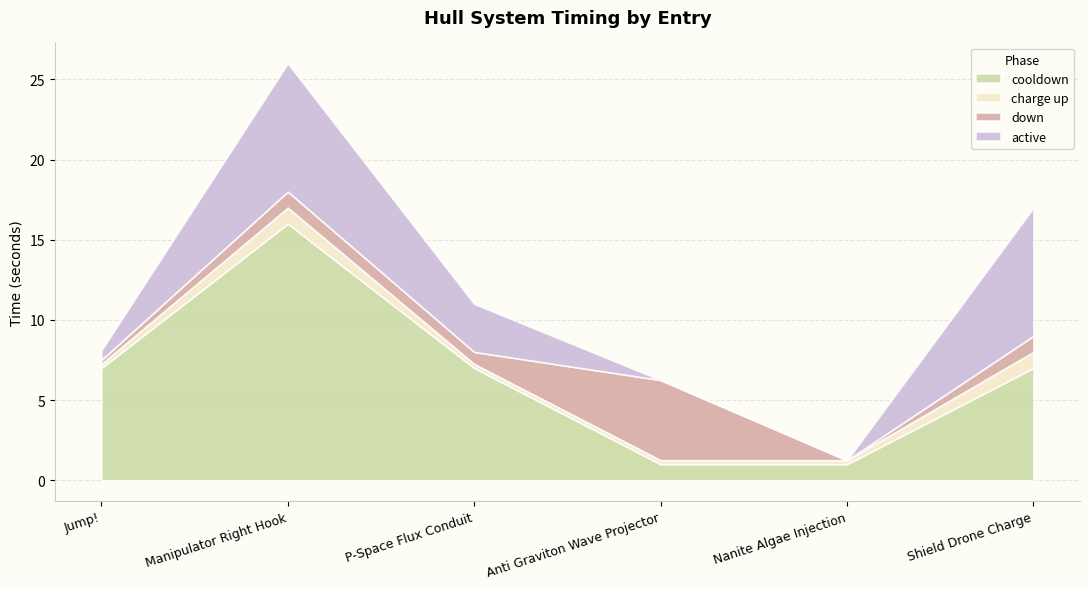

What is the approximate value of charge up at Shield Drone Charge?

1.0